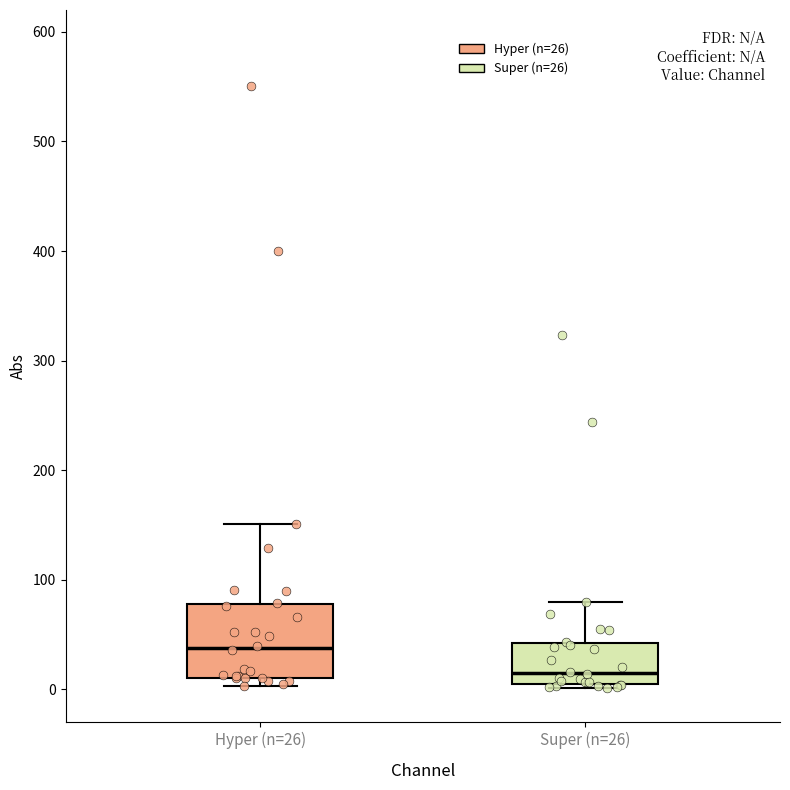

Which box is the tallest, from its lower edge to its upper edge?

Hyper (n=26)